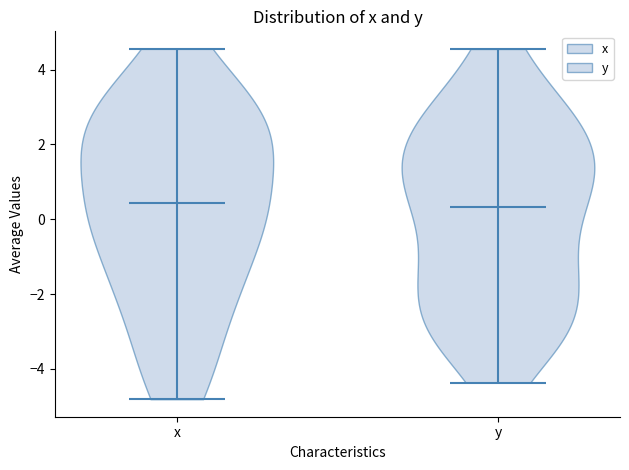

Reading left to right, read every violin against the y-axis: where its median line is, and the lowest and highest points it reaches. The values are not printed on the chart, so give them approximately, as read against the axis.

x: median line 0.4, lowest point -4.8, highest point 4.6
y: median line 0.4, lowest point -4.4, highest point 4.6